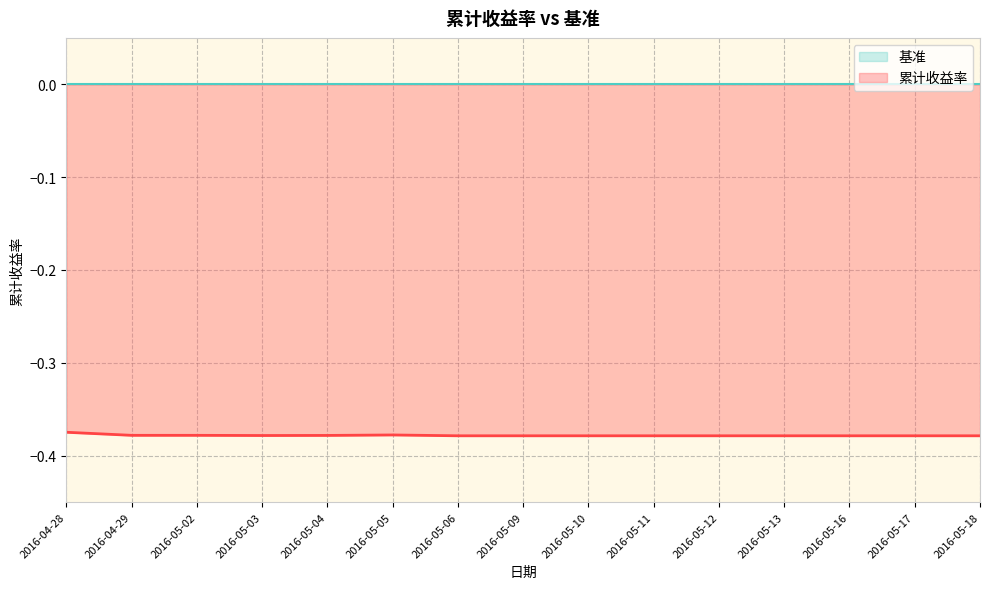

List the labels in order of value, smallest first.

2016-05-06, 2016-05-09, 2016-05-10, 2016-05-11, 2016-05-12, 2016-05-13, 2016-05-16, 2016-05-17, 2016-05-18, 2016-05-03, 2016-05-04, 2016-04-29, 2016-05-02, 2016-05-05, 2016-04-28